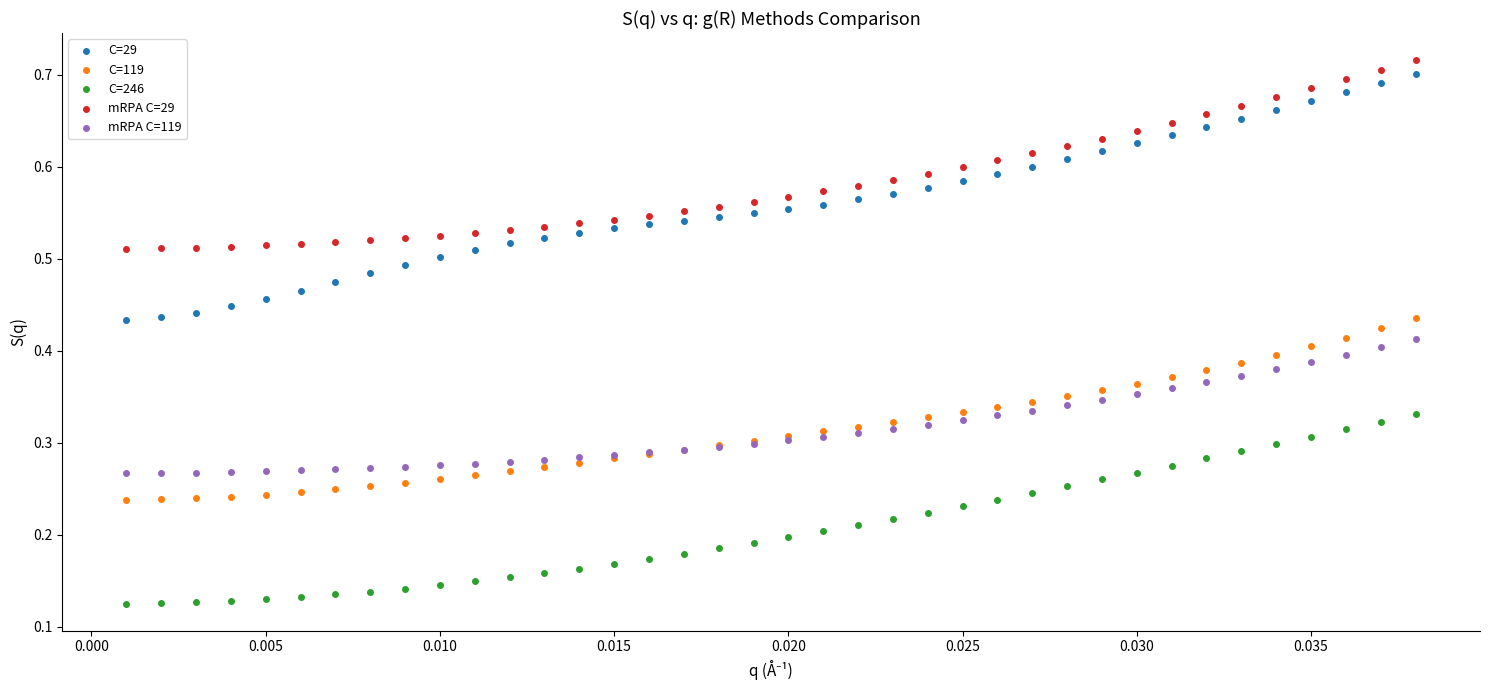

Which series has the widest spread of Y values?

C=29